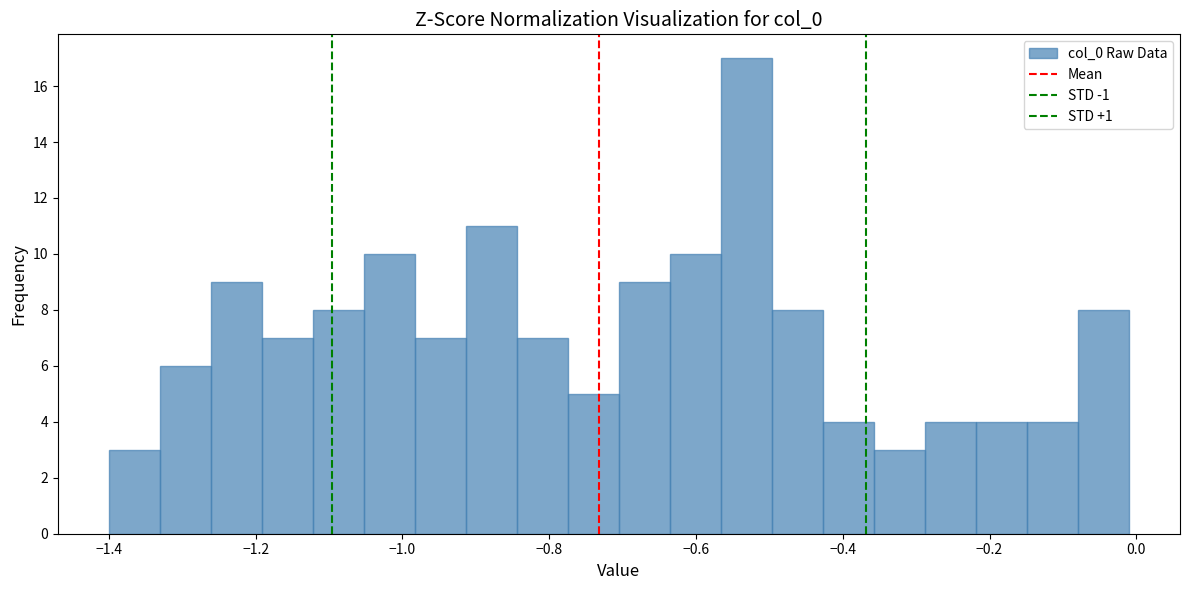

Read against the x-axis, roughly where is the centre of the tallest bar?

-0.54